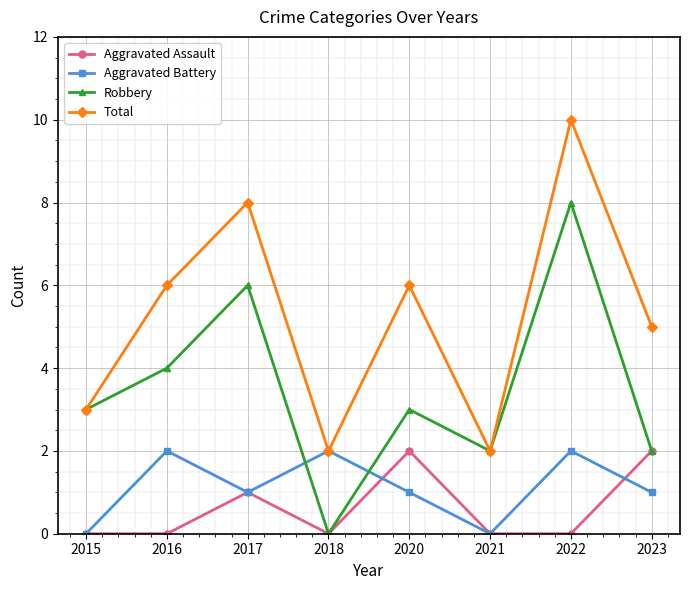

What are all the series names shown in the legend?

Aggravated Assault, Aggravated Battery, Robbery, Total